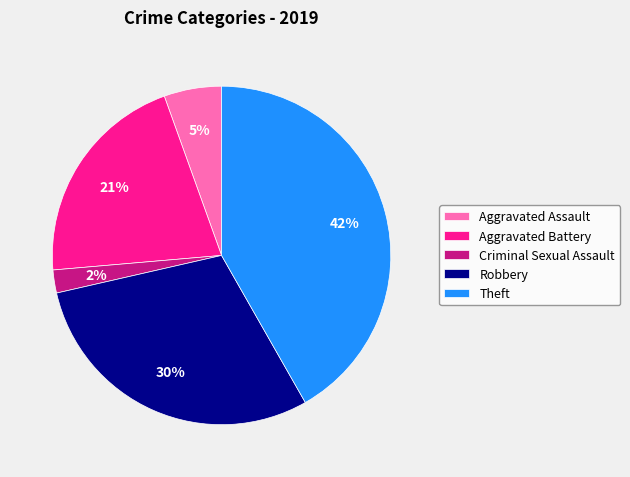

Which slice is the largest?

Theft